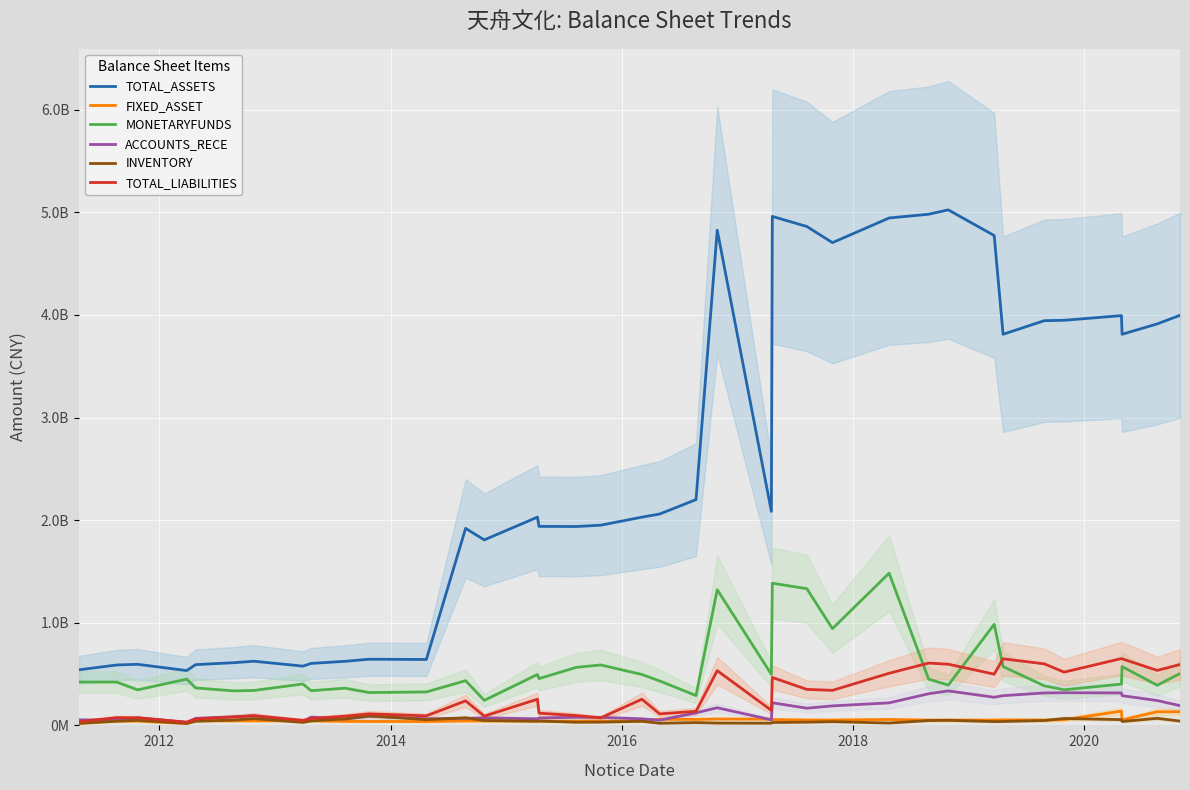

Which series ends up on top after the final intersection of FIXED_ASSET and ACCOUNTS_RECE?

ACCOUNTS_RECE